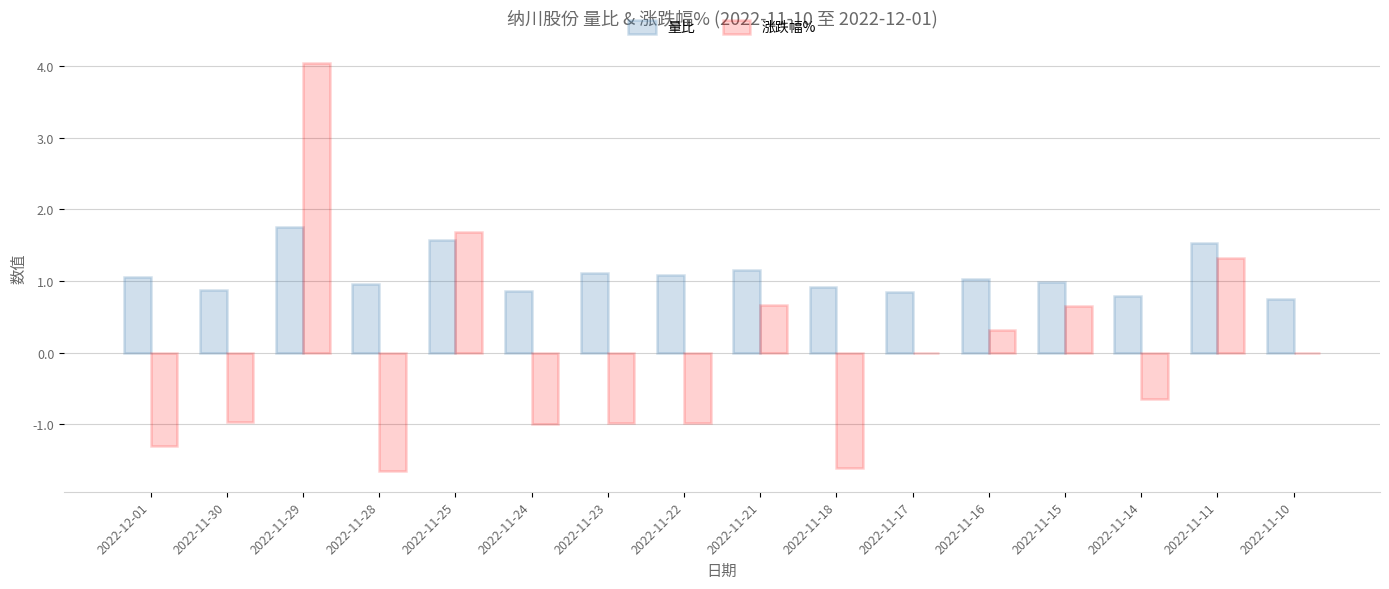

What is the average value of the 量比 series?

1.1